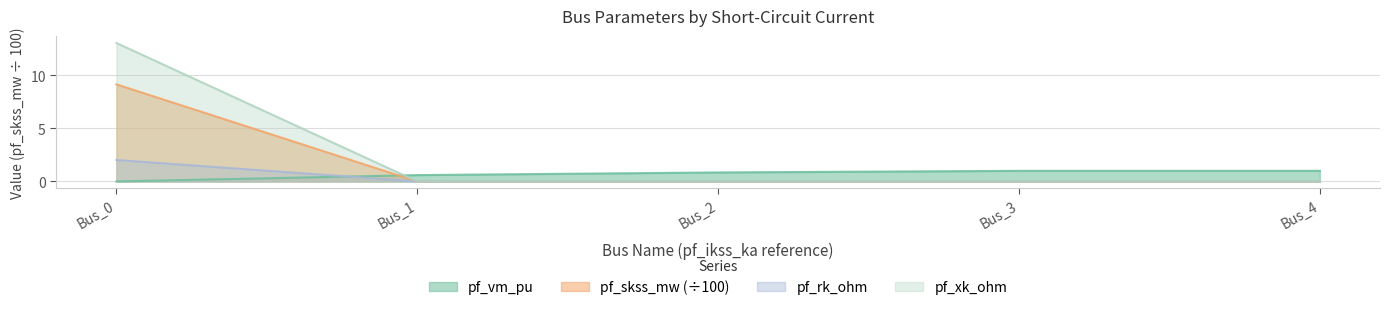

True or false: pf_skss_mw has more than 0 interior local peaks.

False